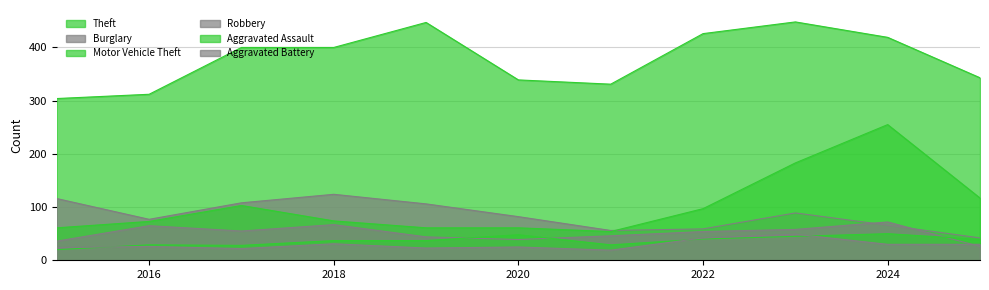

In Aggravated Battery, how many points are higher than both neighbors (excluding endpoints)?

4